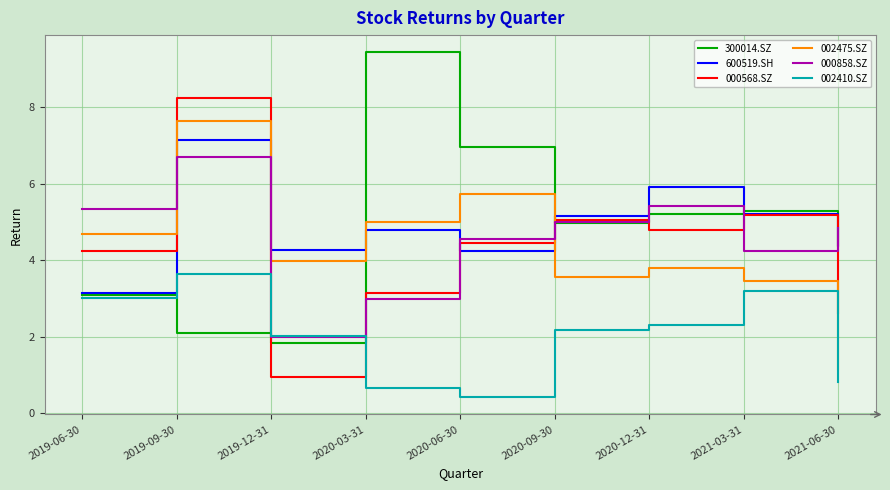

What is the sum of the 000858.SZ values at 2020-03-31 and 2020-12-31?

8.4